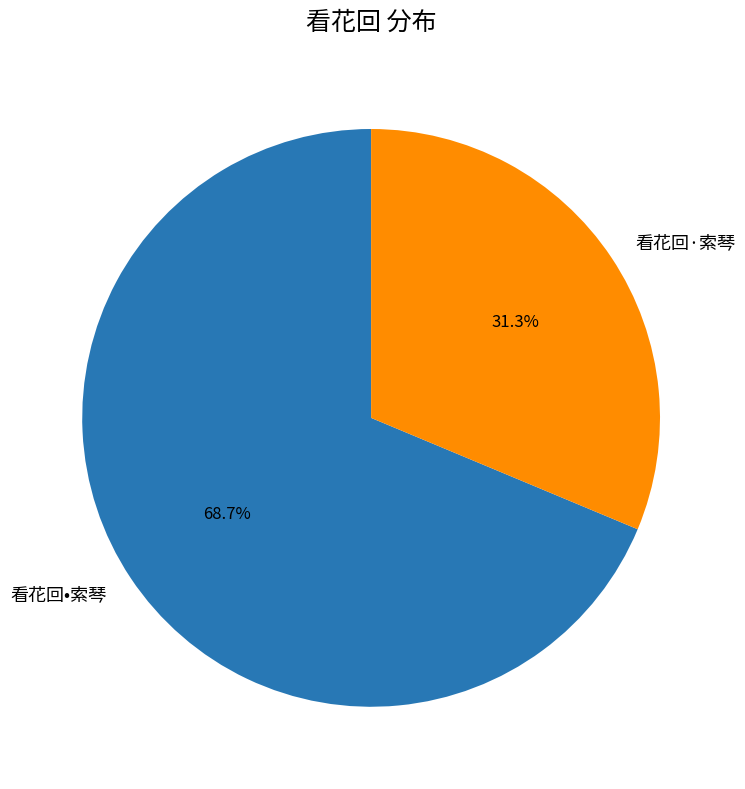

Count the number of slices in the pie.

2